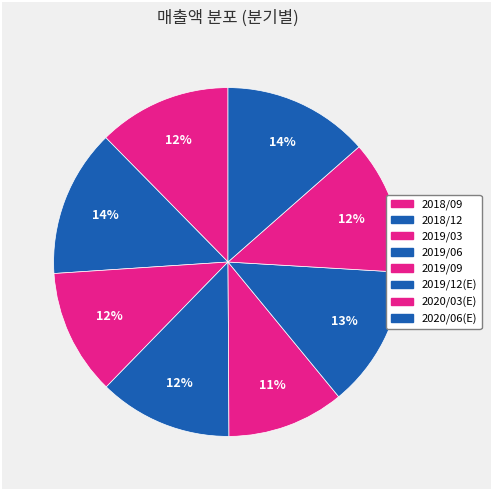

How many slices are in this pie chart?

8